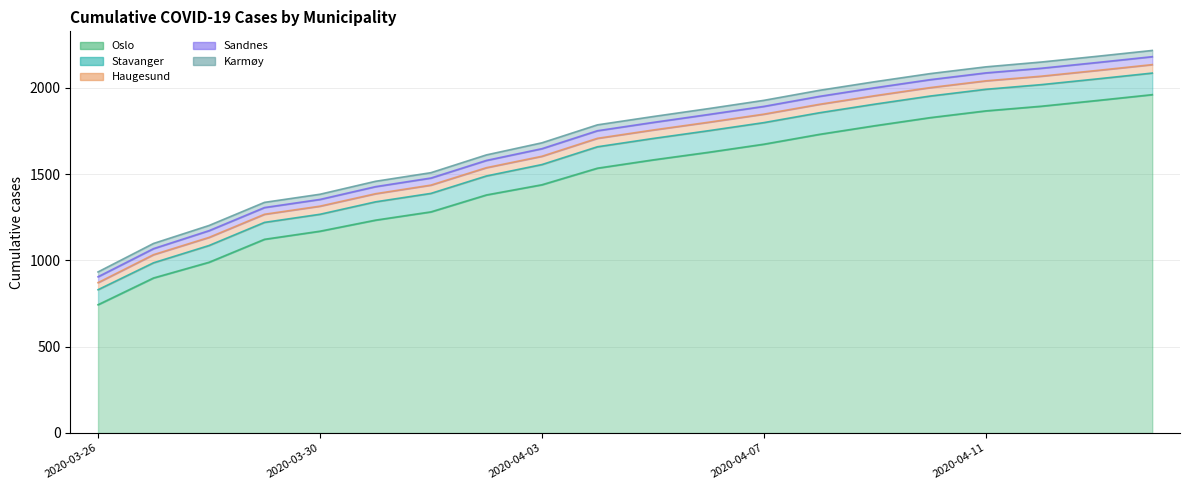

Is the value of Karmøy at 2020-04-07 greater than the value of Stavanger at 2020-03-27?

No